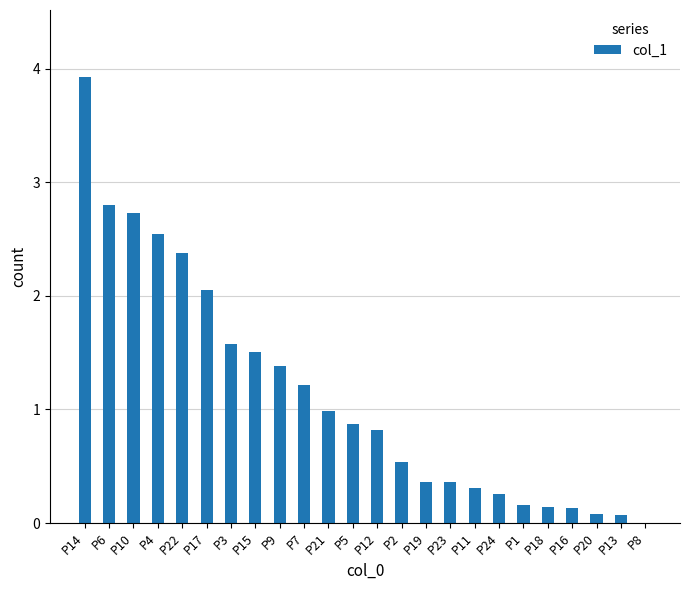

What is the sum of all values?

27.2